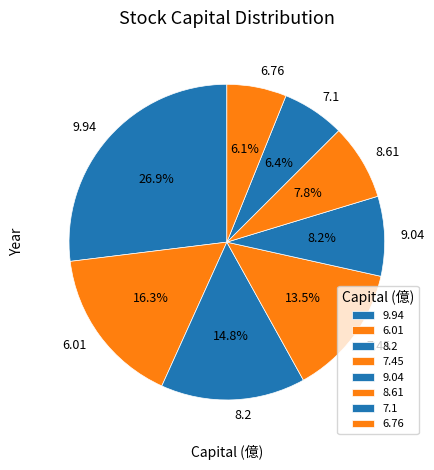

Does any single category account for the majority?

No